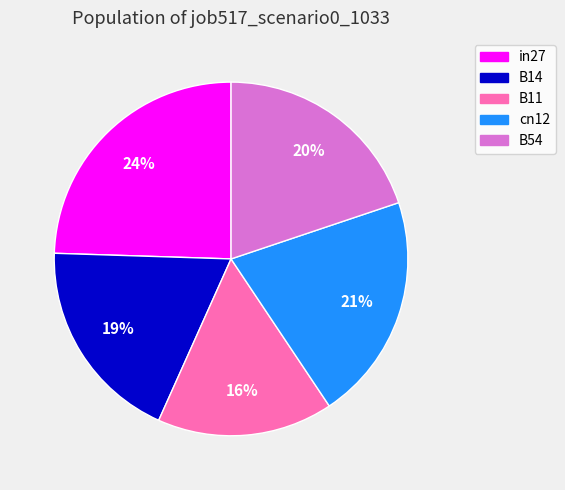

To the nearest percent, what is the average slice percentage?

20%